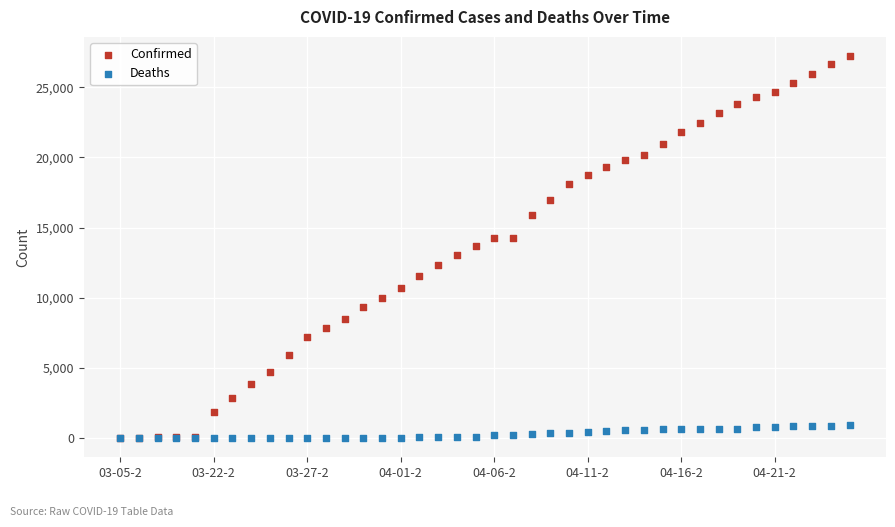

What are all the series names shown in the legend?

Confirmed, Deaths